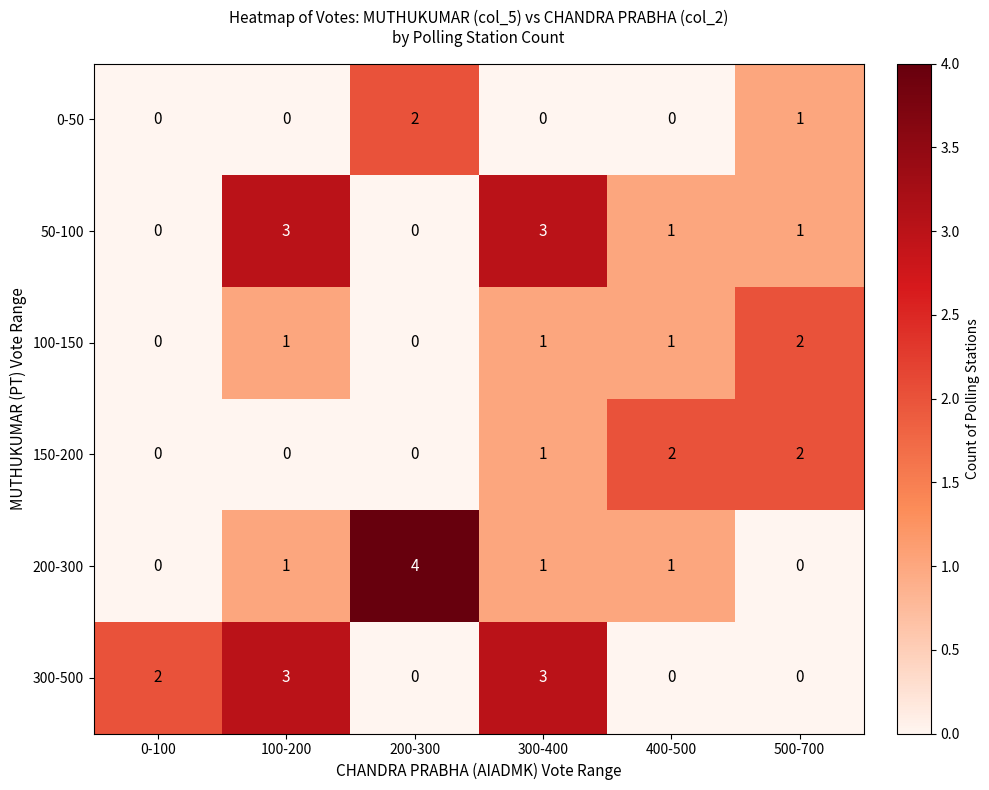

Which series has the largest range (max minus min)?

200-300